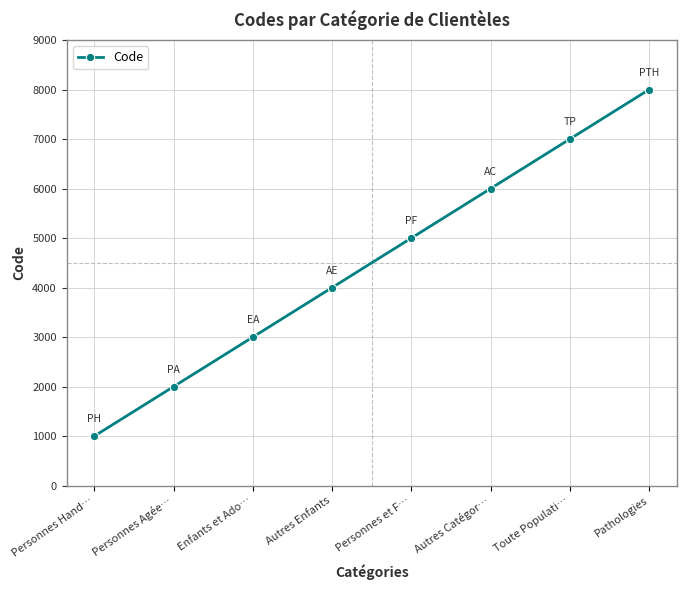

Read the value at Toute Populati…, to the nearest 50.

7000